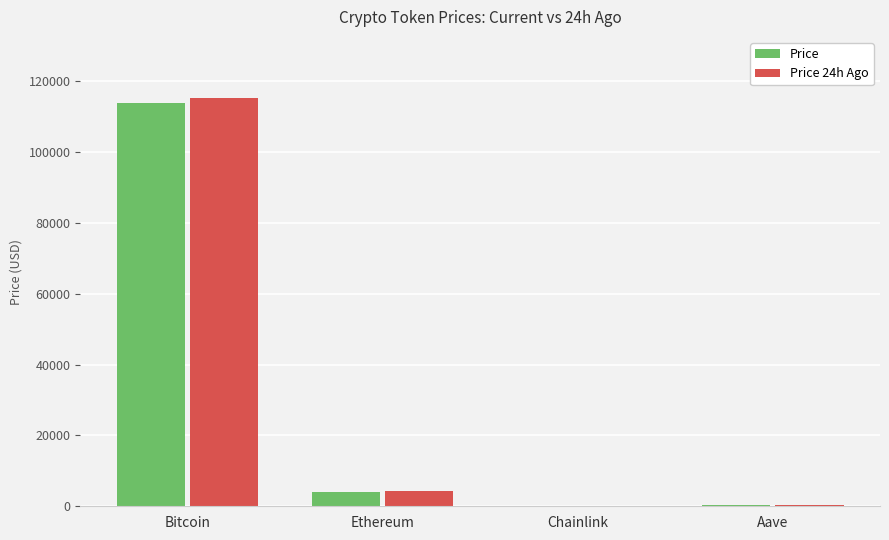

True or false: Price has a value of 113880.0 at Bitcoin.

True